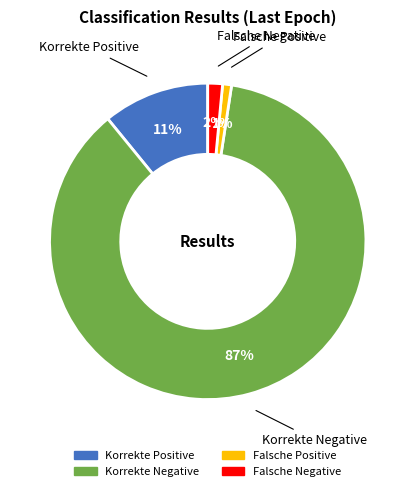

The Falsche Positive slice represents 11% of the pie. True or false?

False